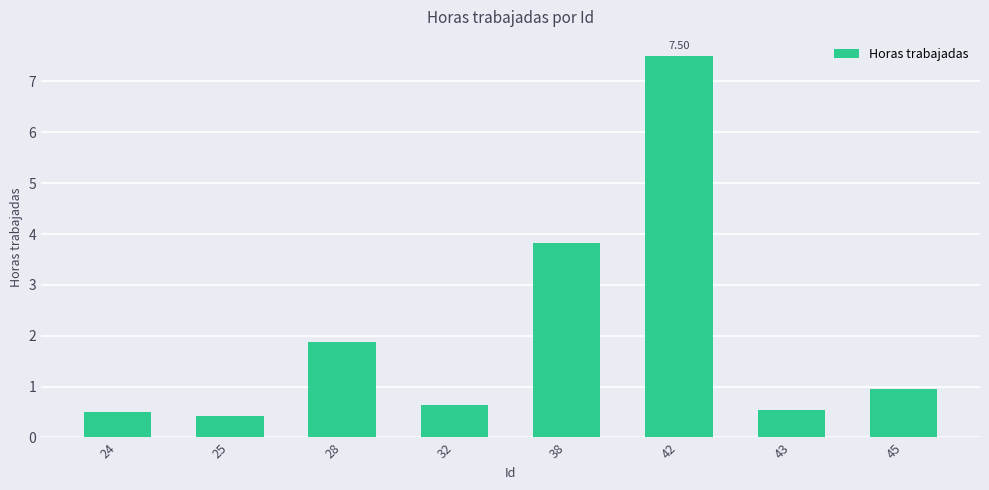

Between 42 and 38, which is larger?

42